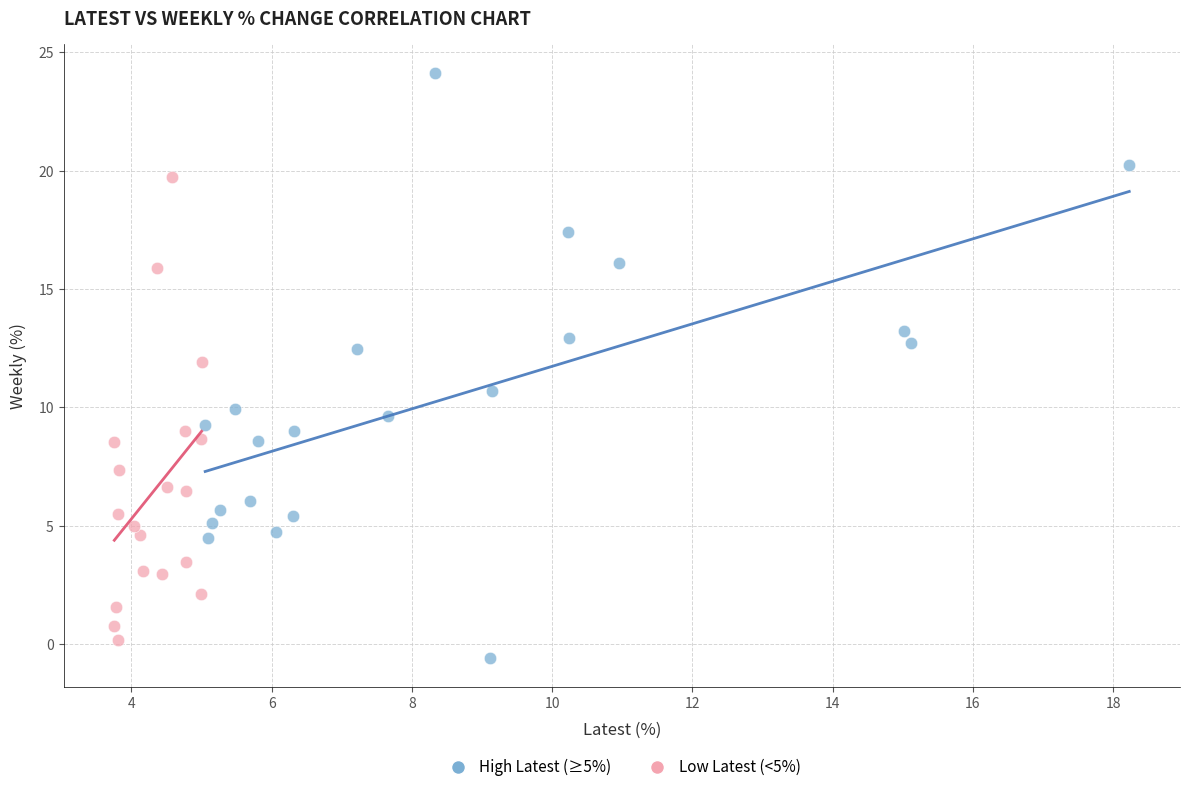

Which series contains the highest Y value?

High Latest (≥5%)